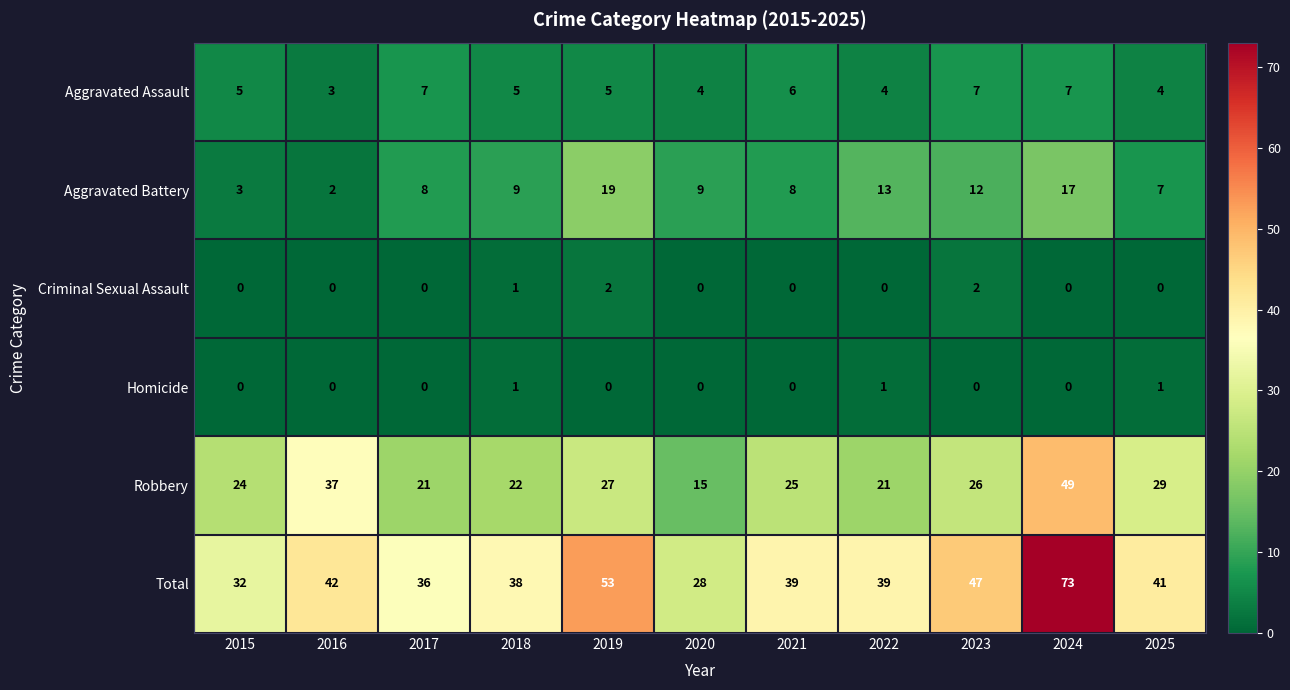

What value does the Aggravated Battery series have at 2024, to the nearest 10?

20